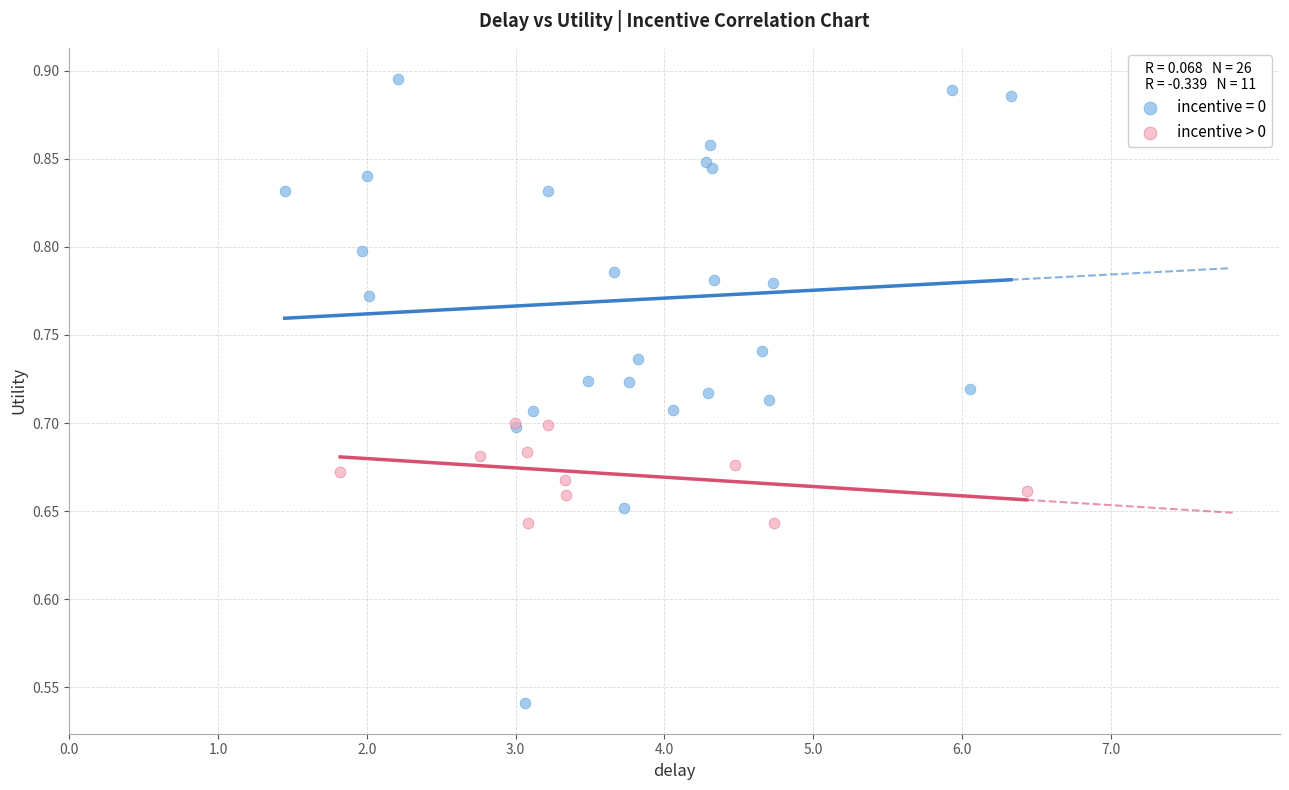

Which series contains the highest Y value?

incentive = 0